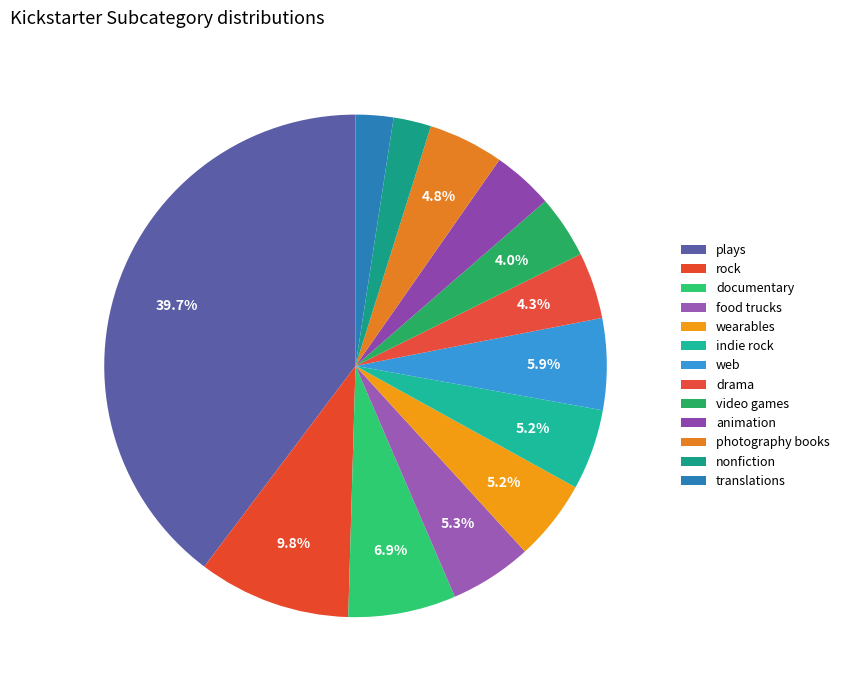

What percentage do video games and rock together represent?

13.9%